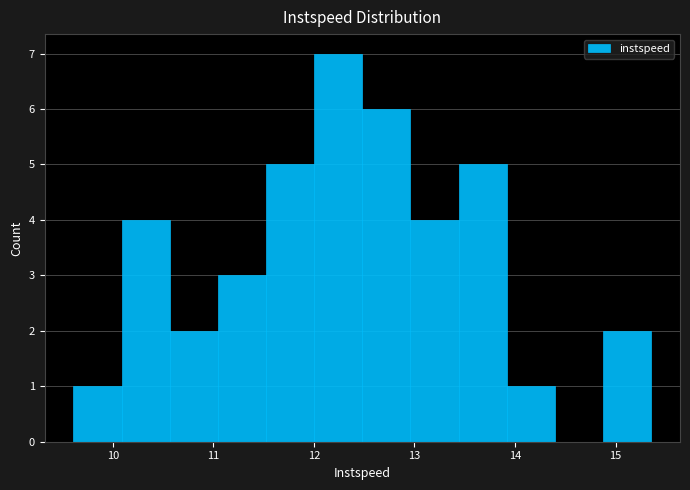

Reading left to right, transcribe this chart: for each bar, give the range it covers on the x-axis and its height. Neither the bar edges nor the heights are printed on the chart, so give them approximately, as read against the axes.

9.6 to 10.1: 1
10.1 to 10.6: 4
10.6 to 11.0: 2
11.0 to 11.5: 3
11.5 to 12.0: 5
12.0 to 12.5: 7
12.5 to 13.0: 6
13.0 to 13.4: 4
13.4 to 13.9: 5
13.9 to 14.4: 1
14.4 to 14.9: 0
14.9 to 15.4: 2